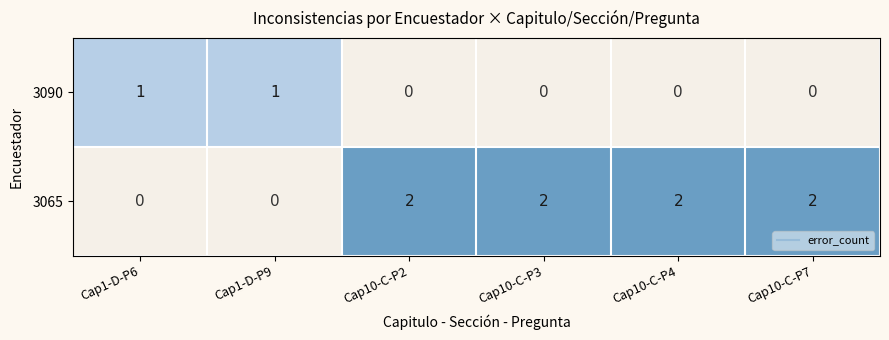

How many 3065 values are between 0 and 2?

6